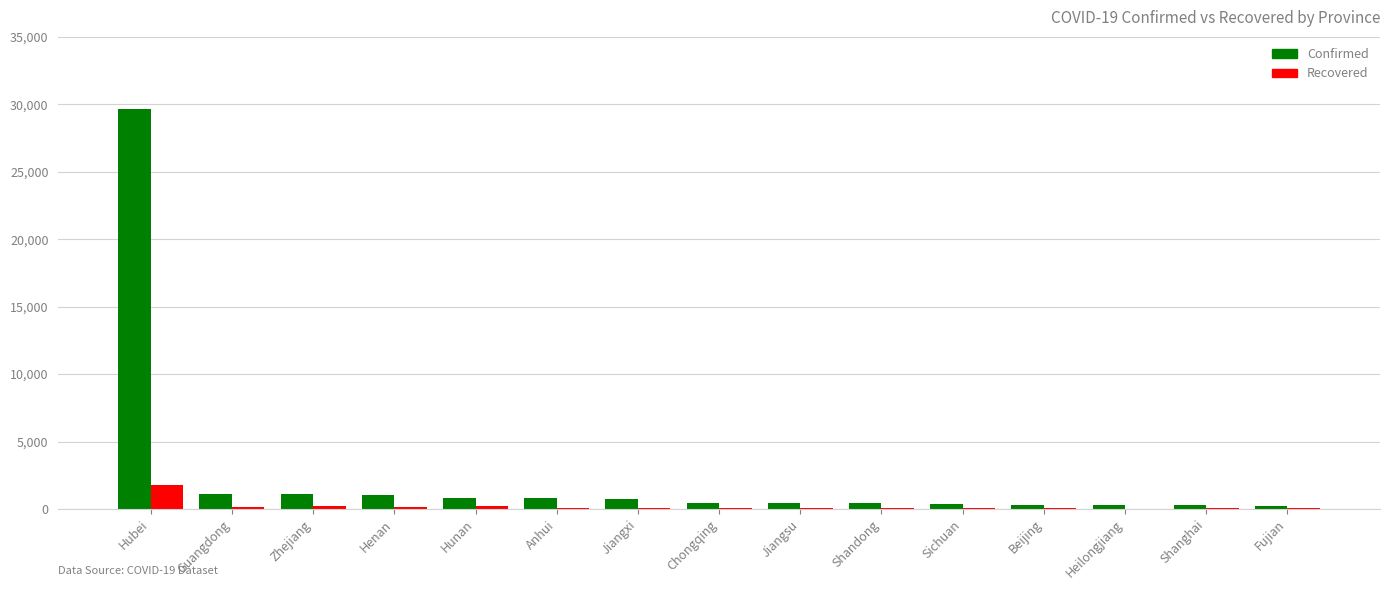

Count the number of data series in this chart.

2